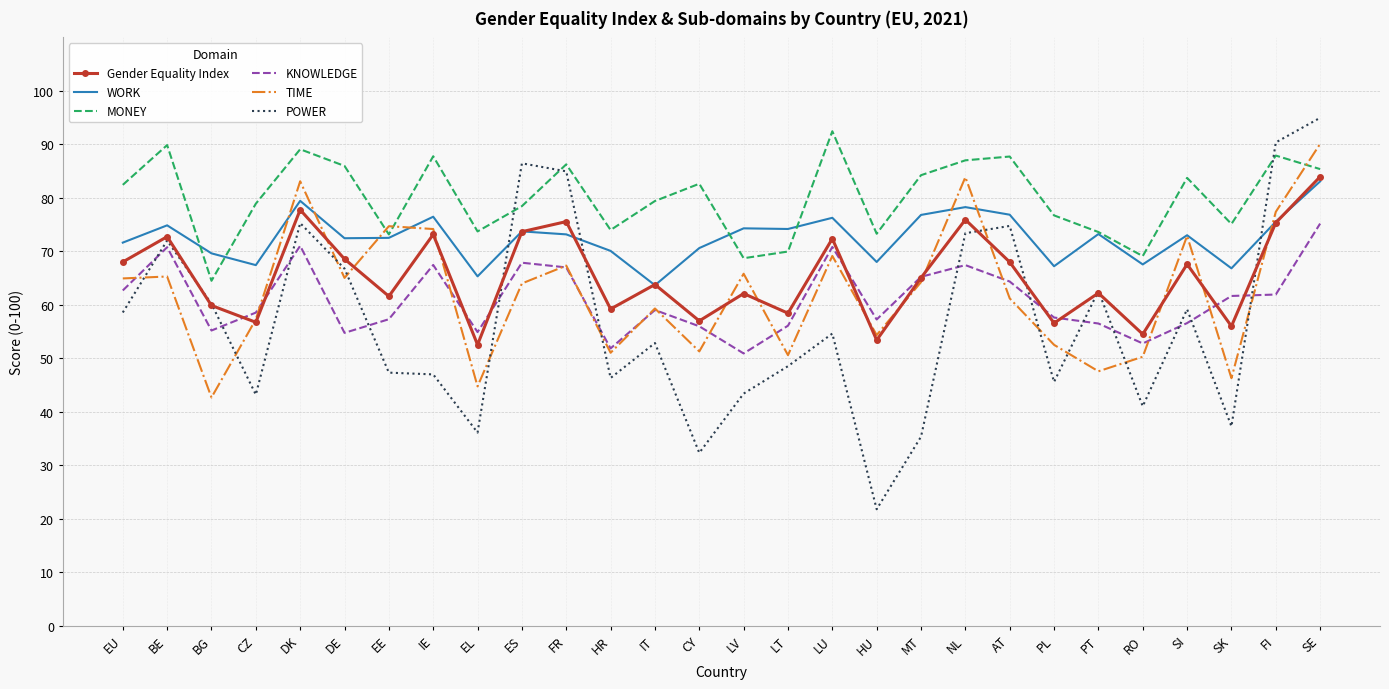

The KNOWLEDGE series shows 56.1 at LT. True or false?

True